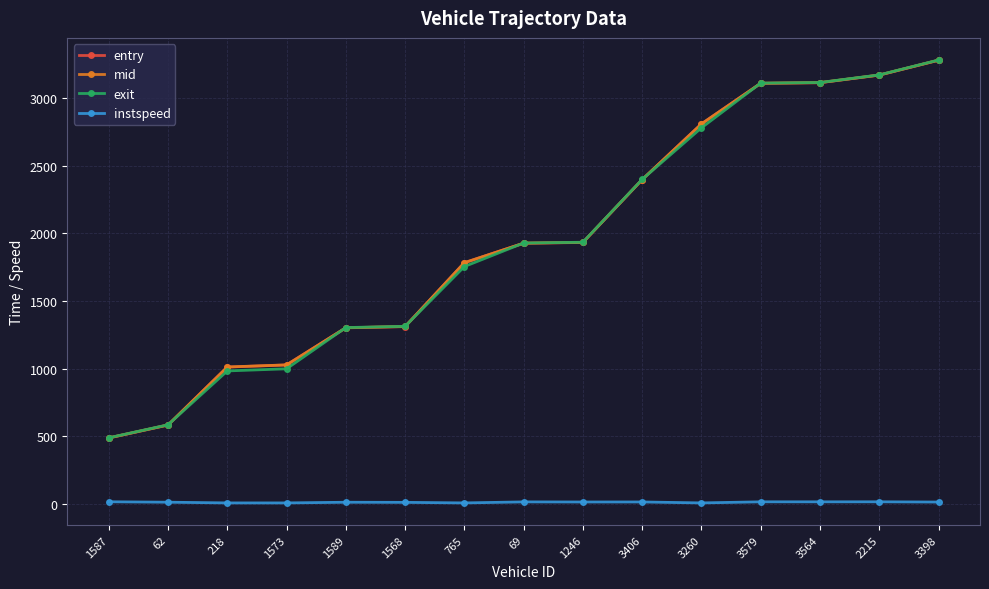

Is it true that mid equals 1784.0 at 765?

True